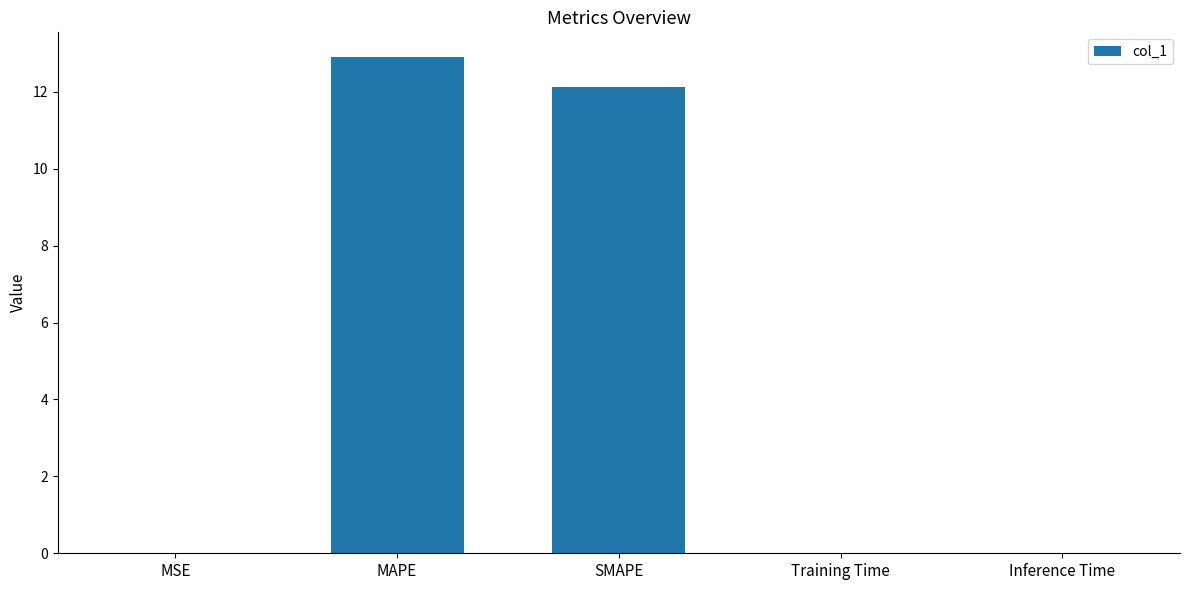

What value does the data have at SMAPE?

12.1